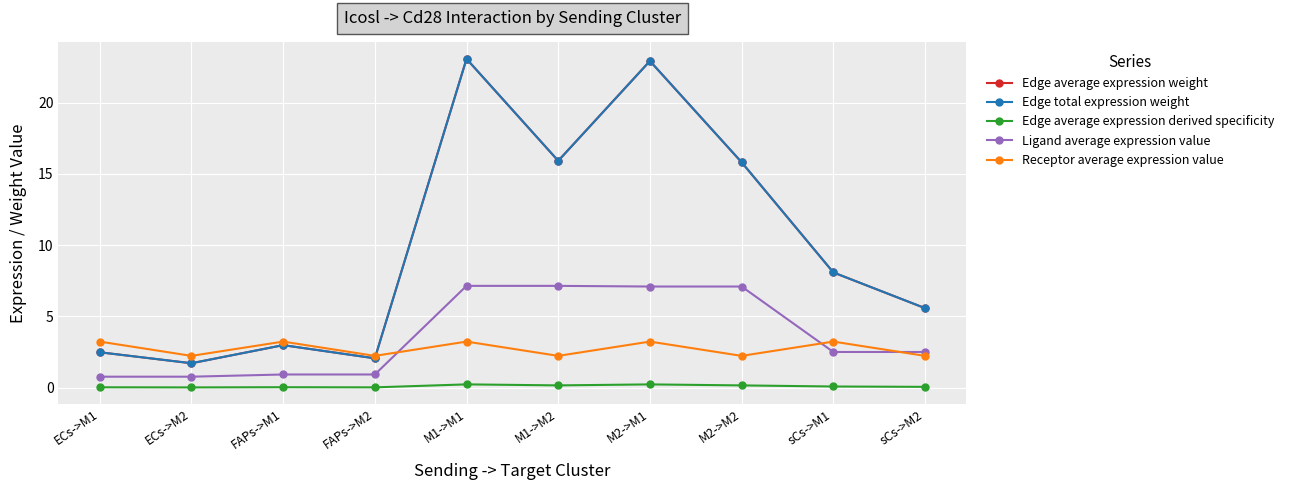

What is the value of the Edge average expression derived specificity point at the 5th from the left?

0.2